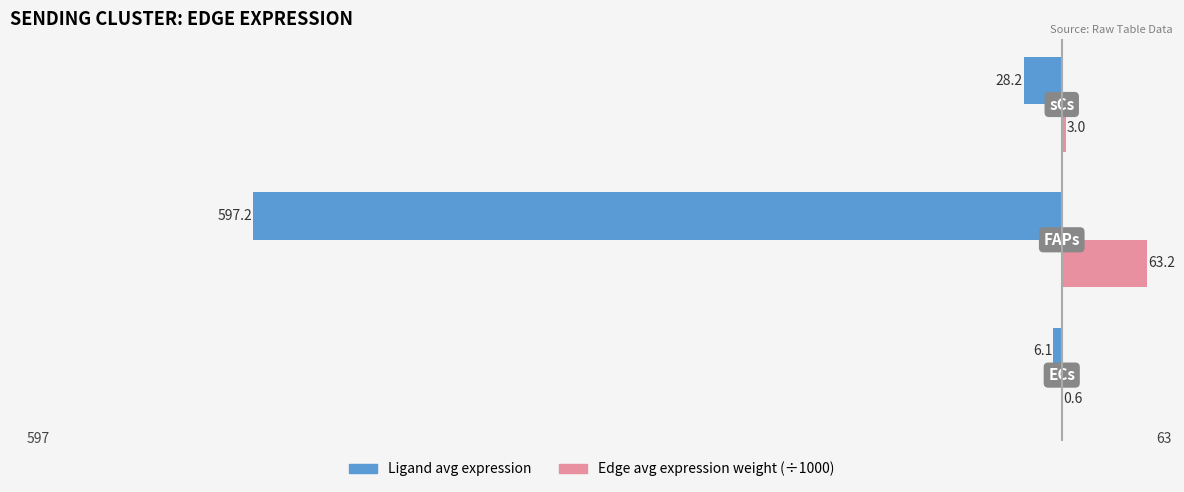

At which label is Edge avg expression weight (÷1000) closest to 31?

sCs